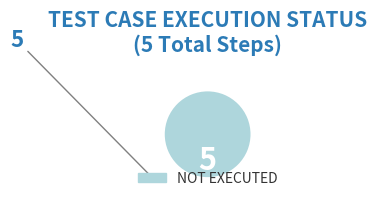

Does any single category account for the majority?

Yes